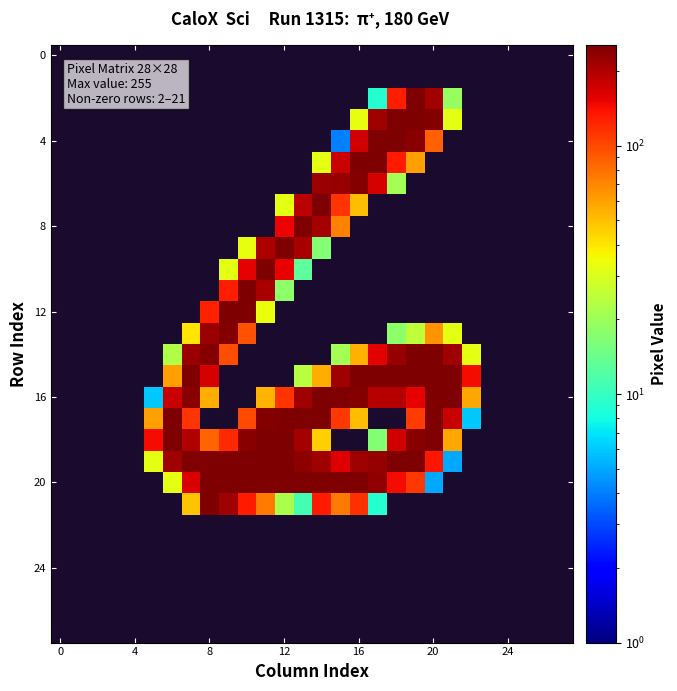

Which label corresponds to the largest value in the chart?

14